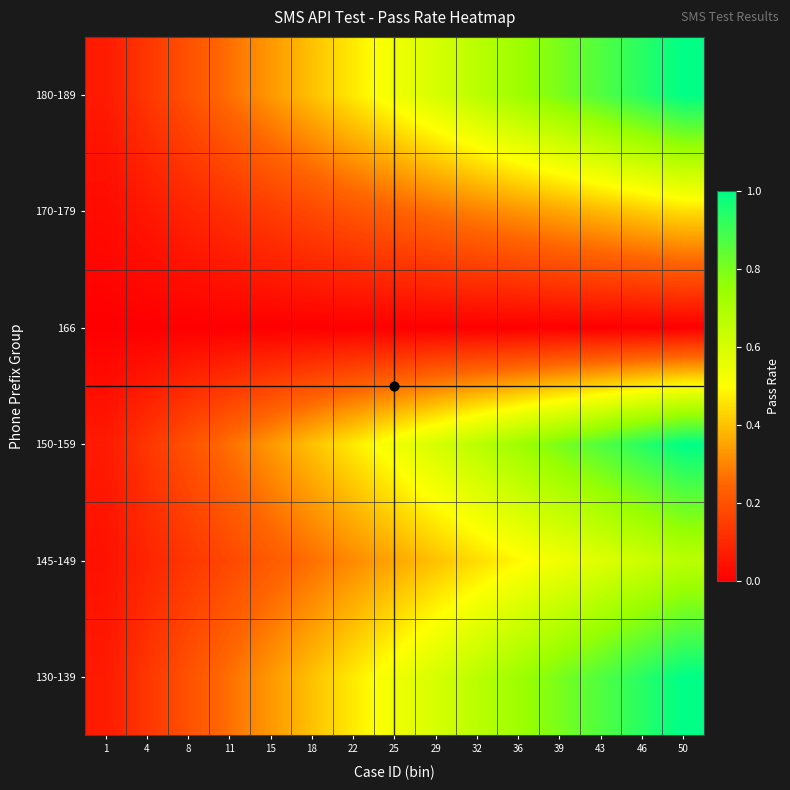

What is the total value across all series at 25?

2.2